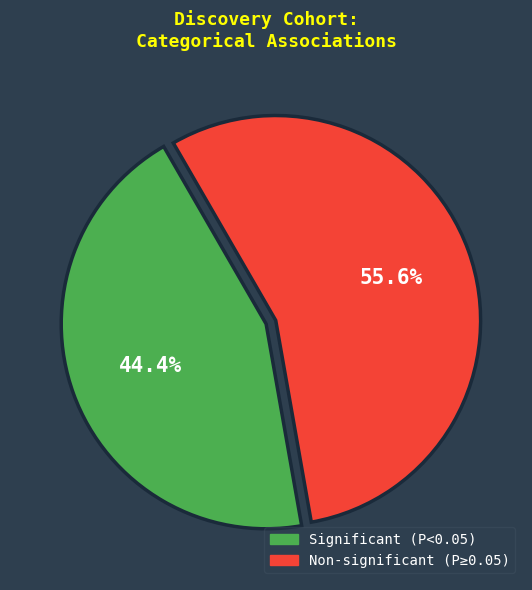

How many slices are in this pie chart?

2